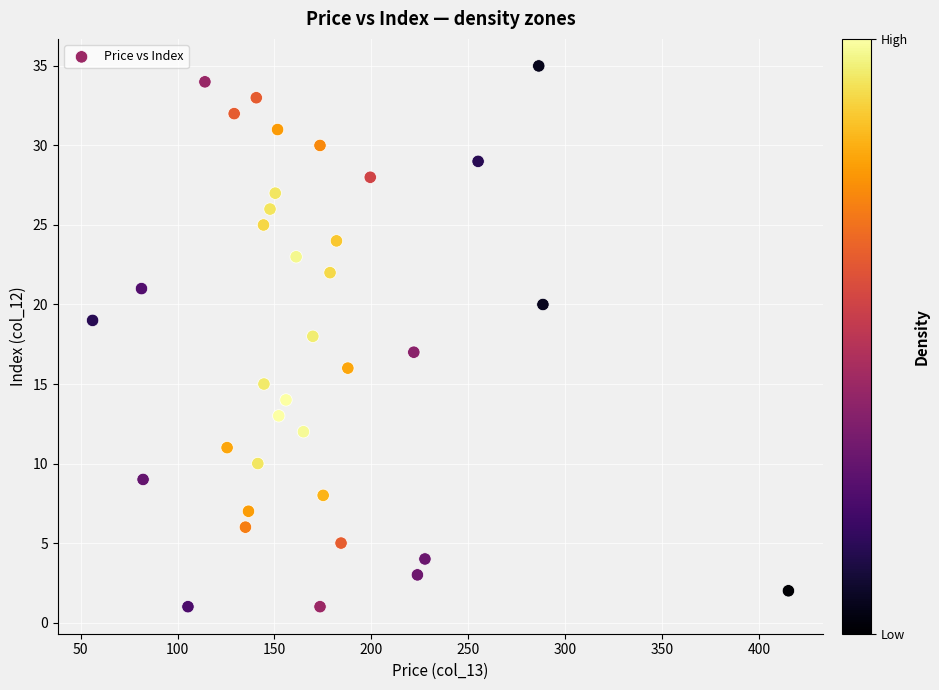

What is the range of Y values (max minus min)?

34